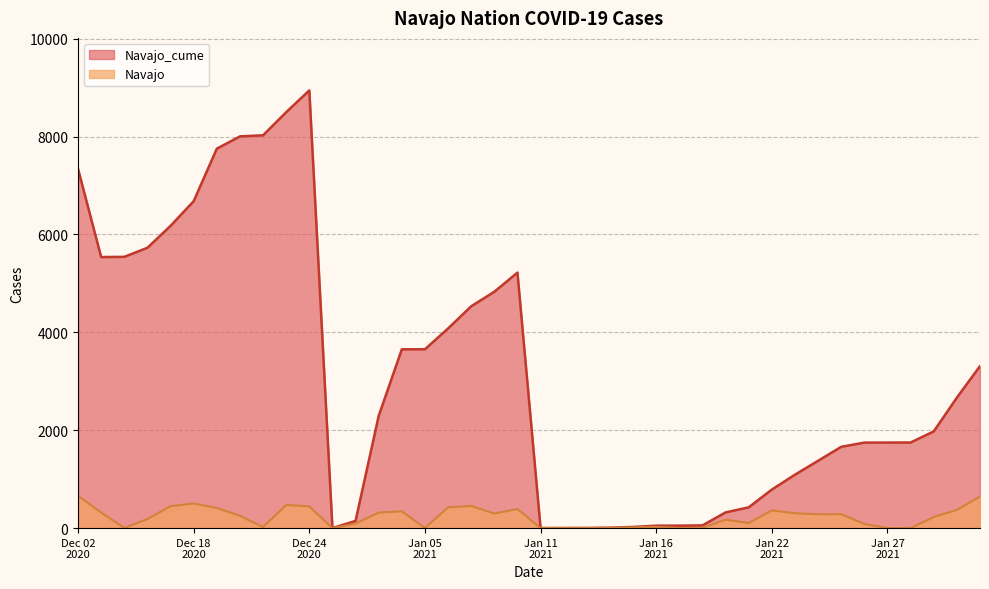

At which category does the chart reach its minimum across all series?

1/1/2021